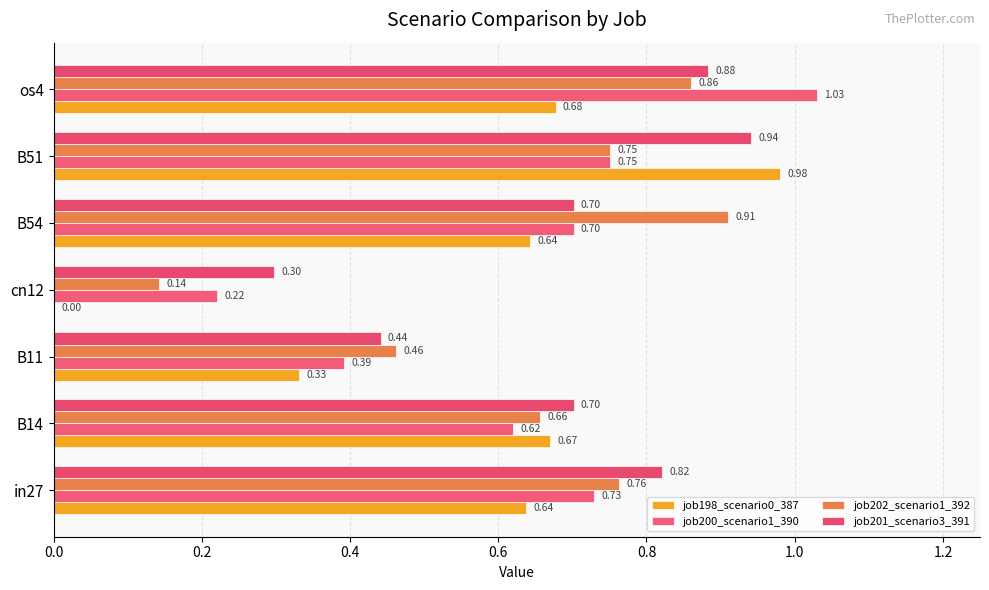

Where is job202_scenario1_392 nearest to the value 0?

cn12